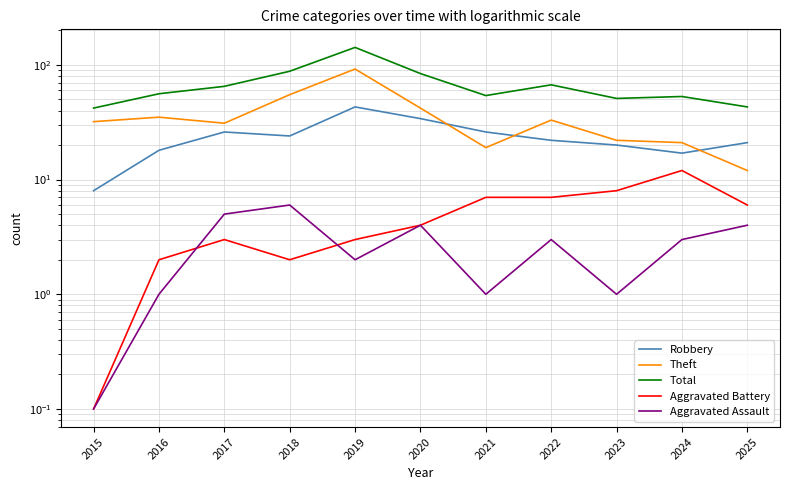

Which series has the largest total across all categories?

Total